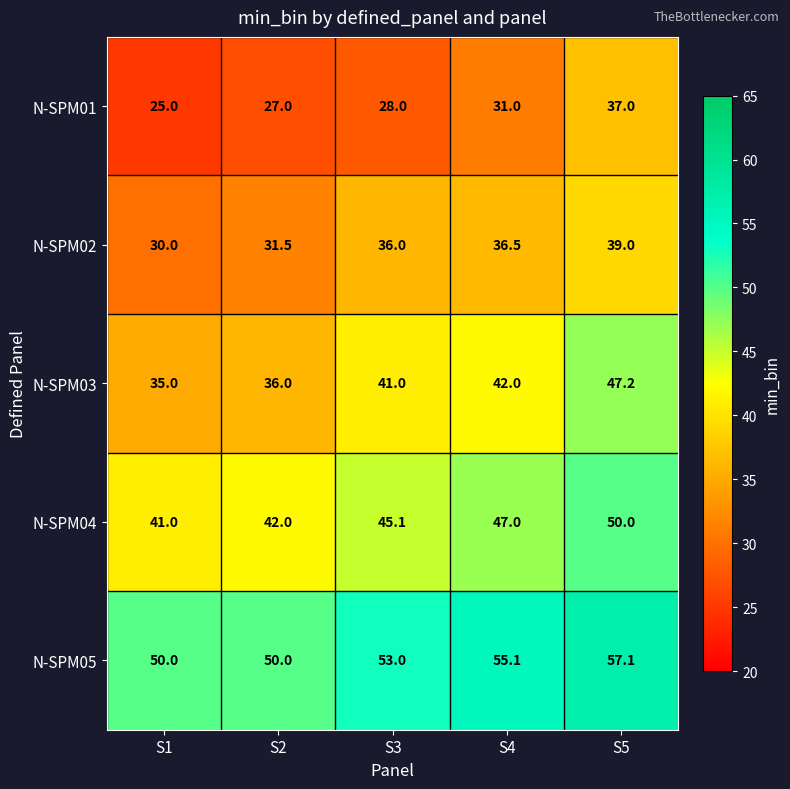

How many values in the N-SPM02 series are below 36?

2